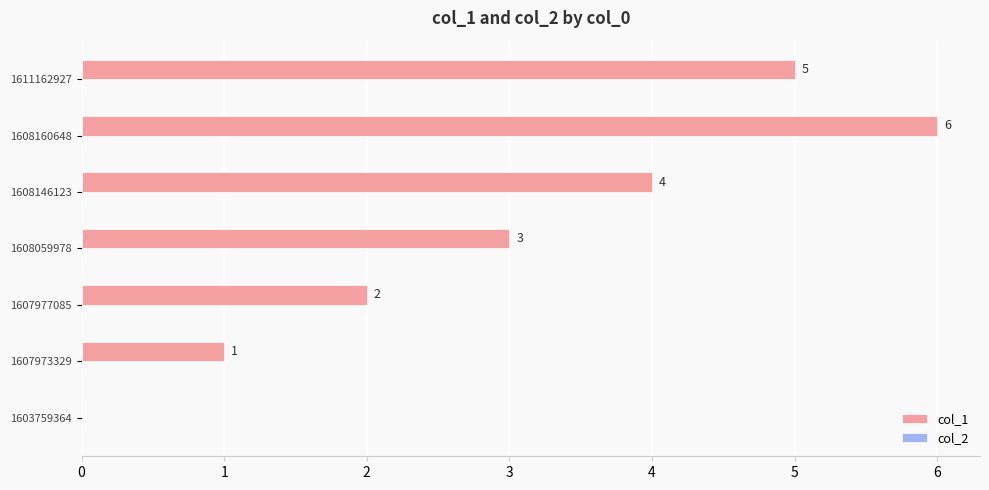

What is the change in value from 1608059978 to 1608160648?

+3